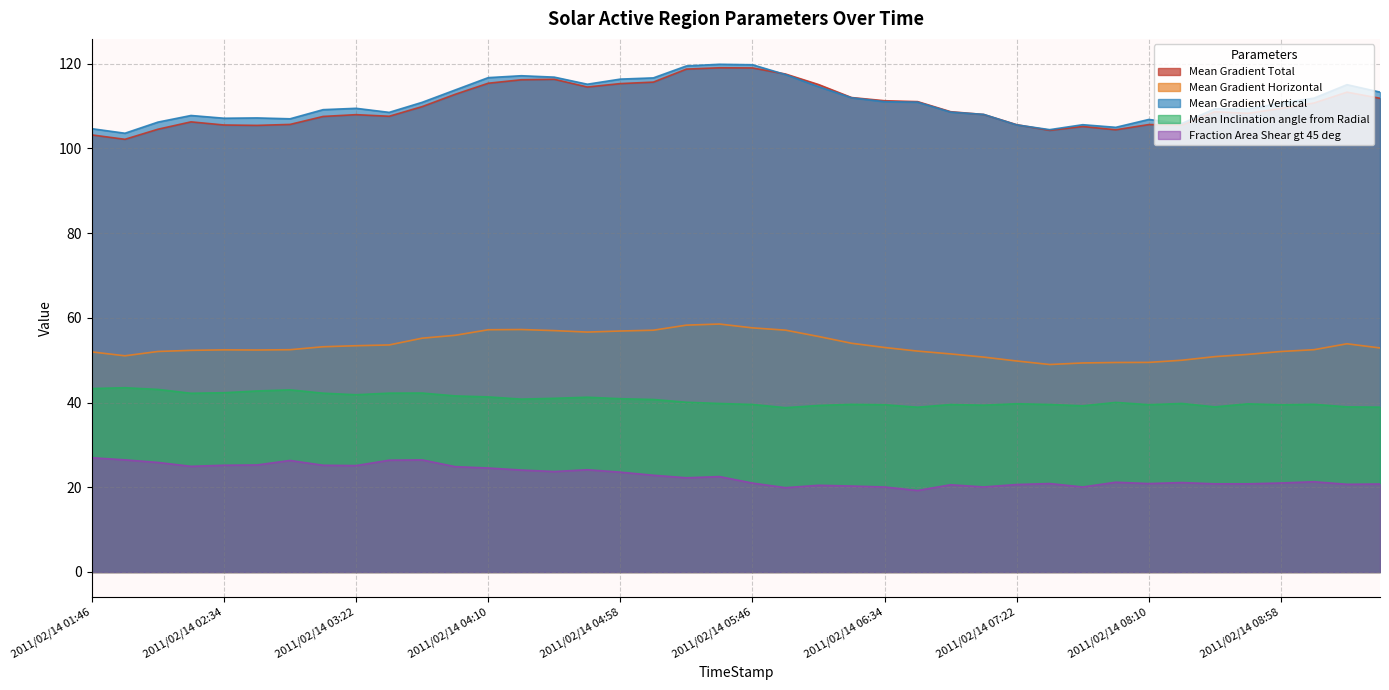

True or false: Mean Gradient Vertical has a value of 106.2 at 2011/02/14 02:10.

True